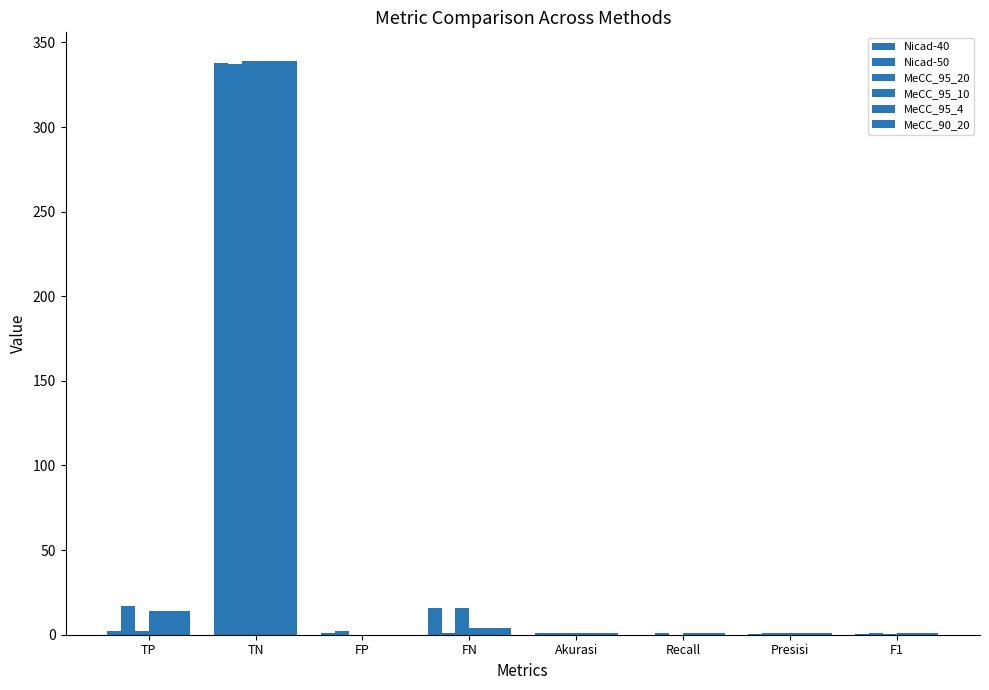

Count the number of categories in the chart.

8